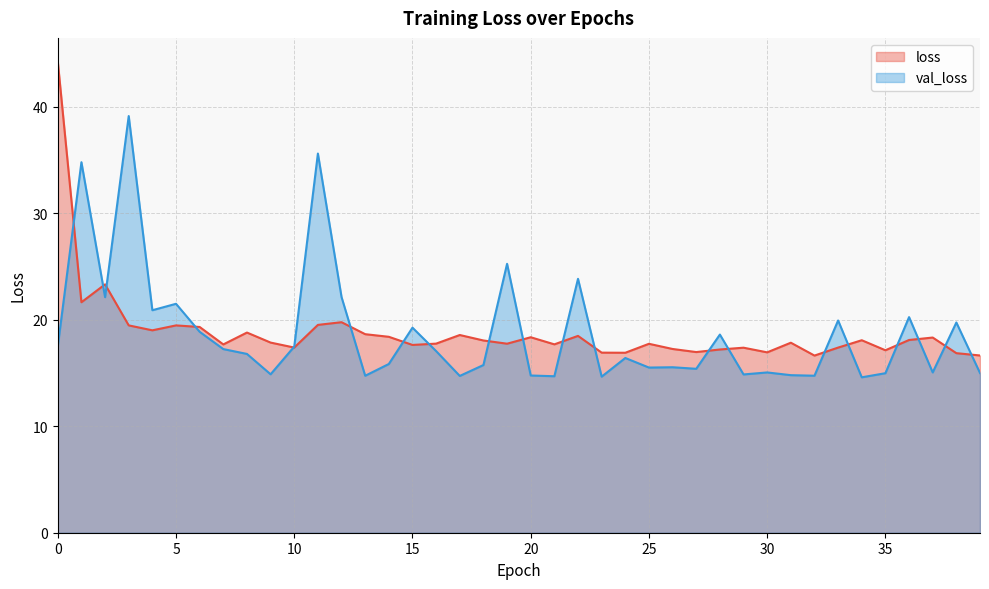

Read the loss value at 27.

17.0